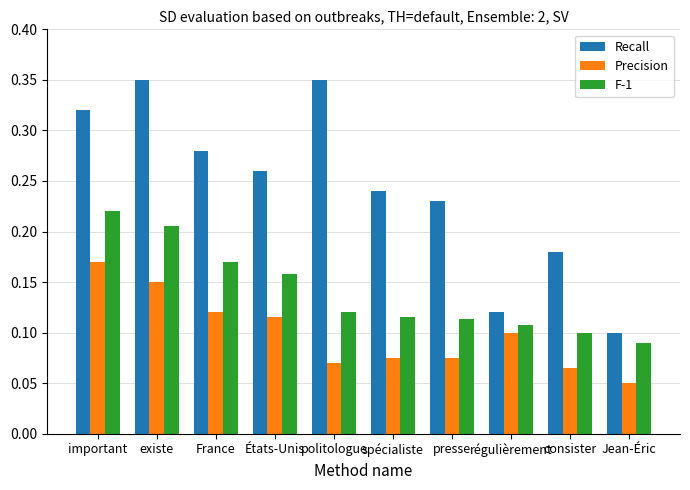

The Recall series shows 0.3 at consister. True or false?

False